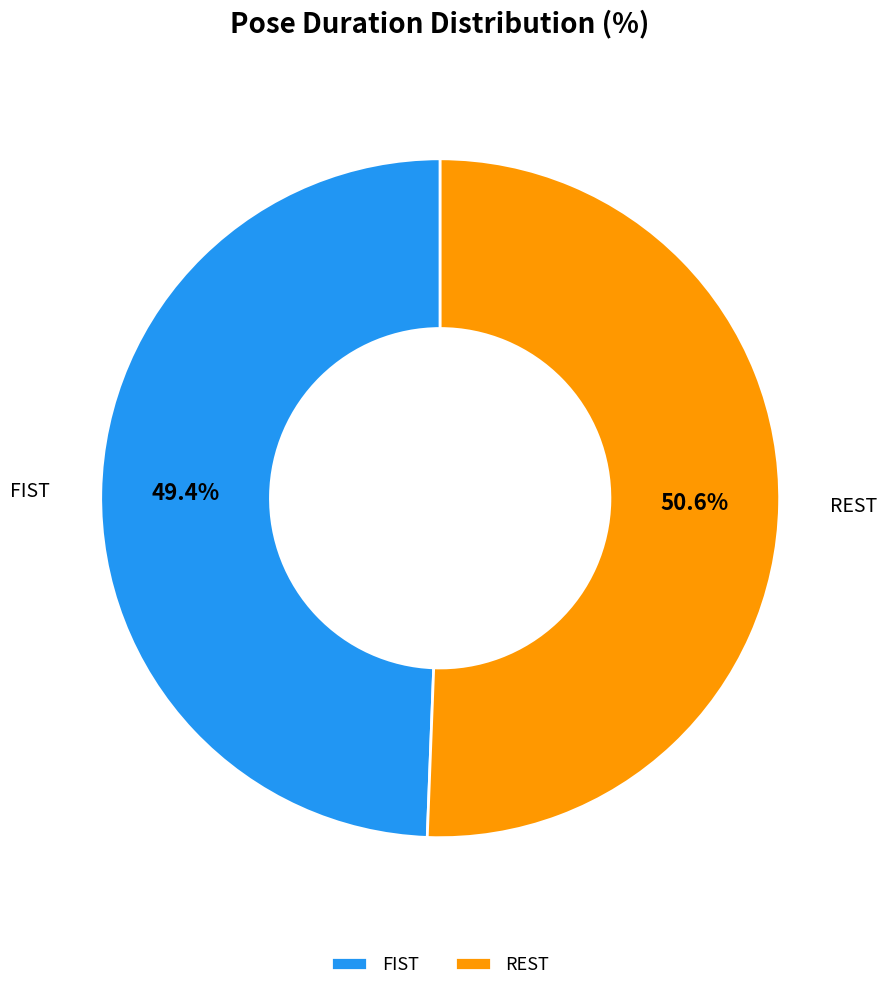

Between FIST and REST, which is larger?

REST